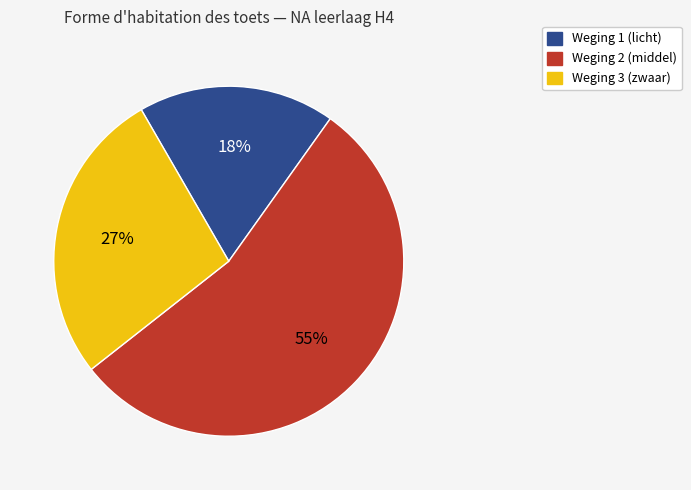

True or false: Weging 1 (licht) accounts for 18% of the total.

True